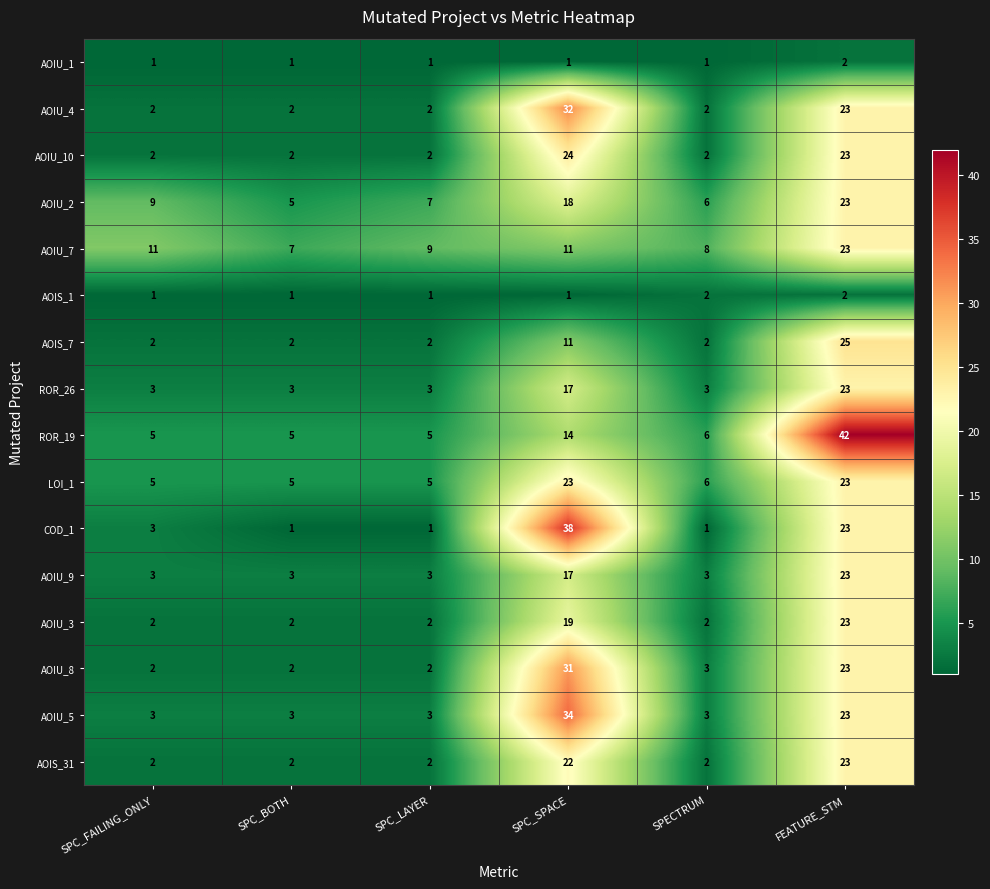

The value of AOIU_7 at FEATURE_STM is 23. True or false?

True